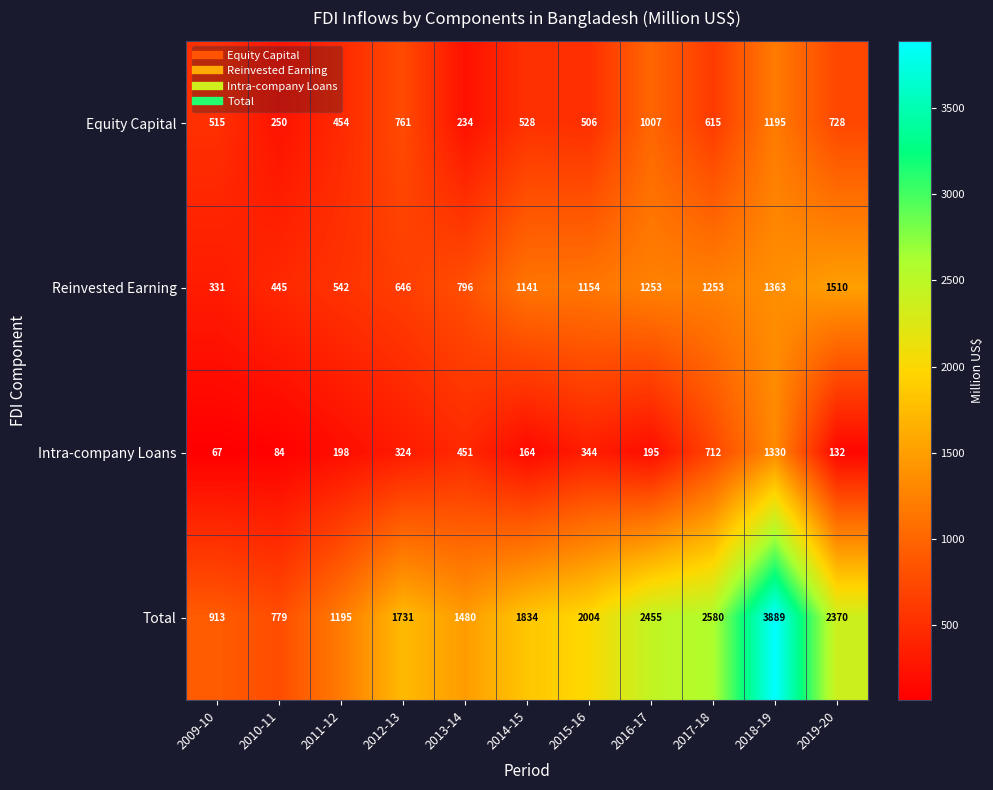

Is it true that Intra-company Loans equals 198 at 2011-12?

True